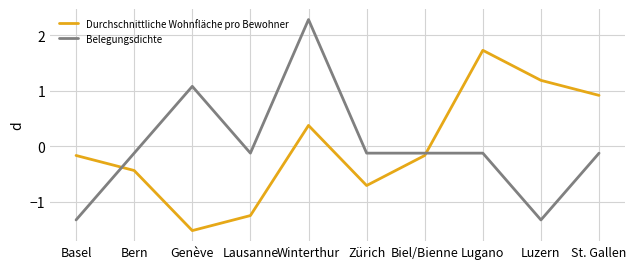

Where does the Durchschnittliche Wohnfläche pro Bewohner series first go above 0?

Winterthur